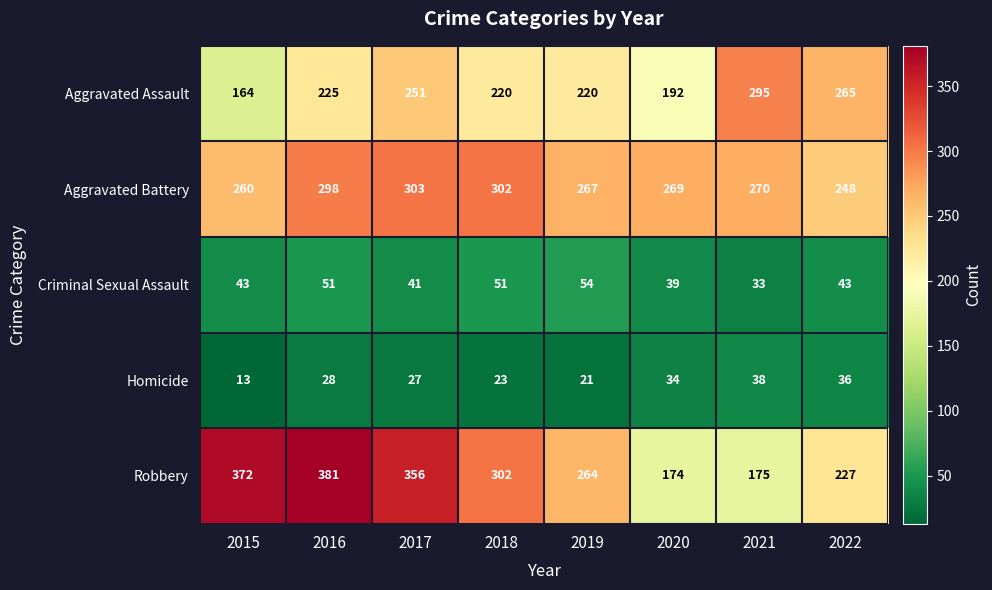

Which category has the lowest value across all series?

2015